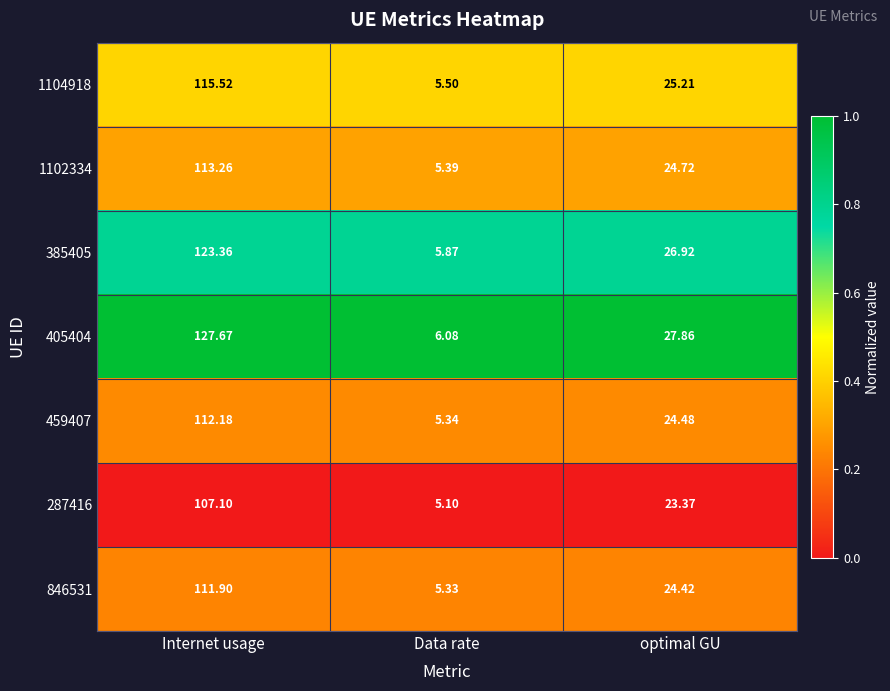

Where is 459407 nearest to the value 58?

optimal GU